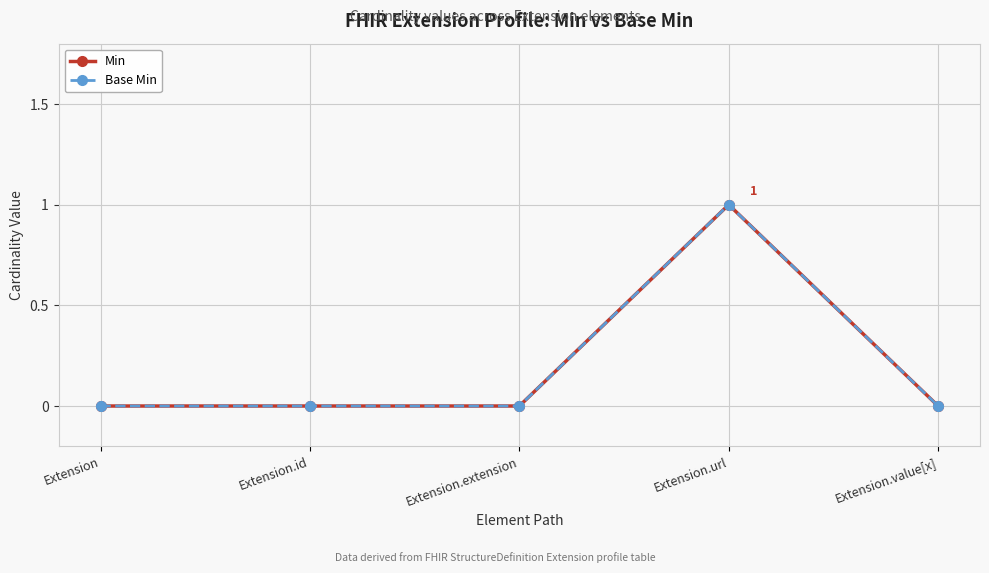

How many lines are shown in the chart?

2